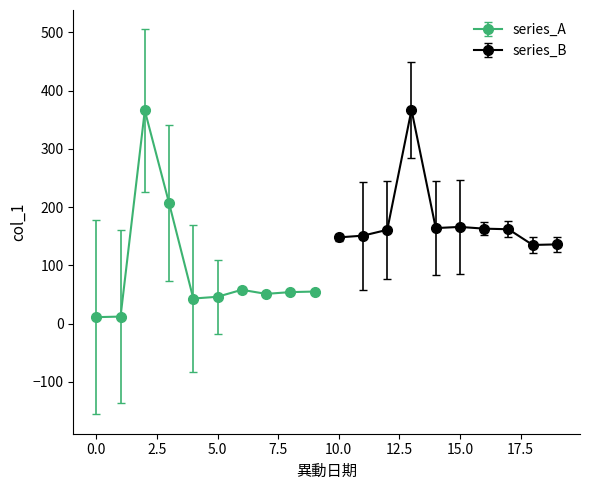

Reading left to right, list all the values displayed in this chart.

2021-09-17=11	2021-09-17=12	2021-10-26=366	2021-11-08=207	2021-11-09=43	2021-11-09=46	2021-11-09=58	2021-11-09=51	2021-11-09=54	2021-11-09=55	2021-11-10=148	2021-11-10=151	2021-11-11=161	2021-11-12=367	2021-11-15=164	2021-11-15=166	2021-11-18=163	2021-11-18=162	2021-11-23=135	2021-11-23=136